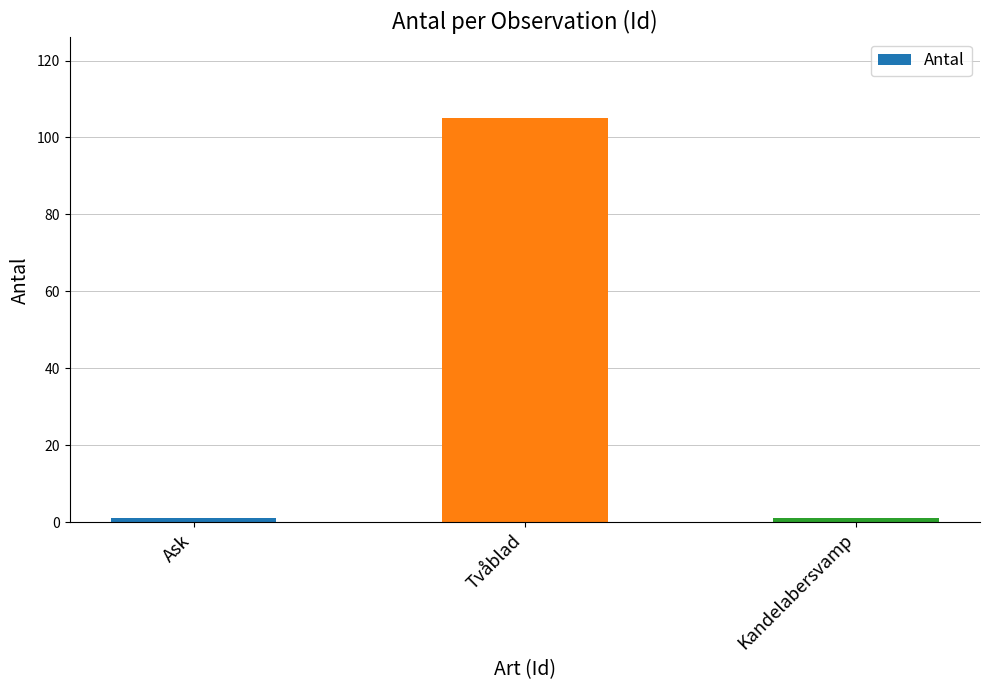

What is the sum of the values at Ask and Tvåblad?

106